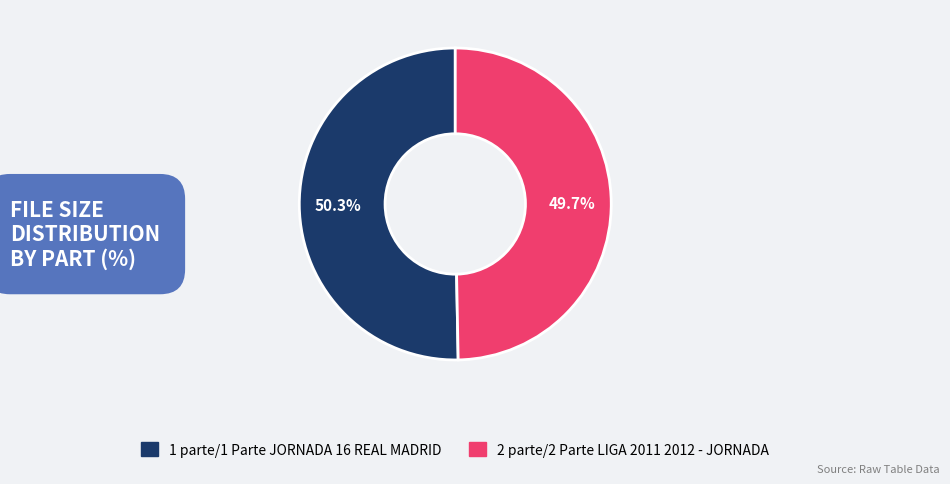

Do 1 parte/1 Parte JORNADA 16 REAL MADRID and 2 parte/2 Parte LIGA 2011 2012 - JORNADA together represent more than half of the pie?

Yes